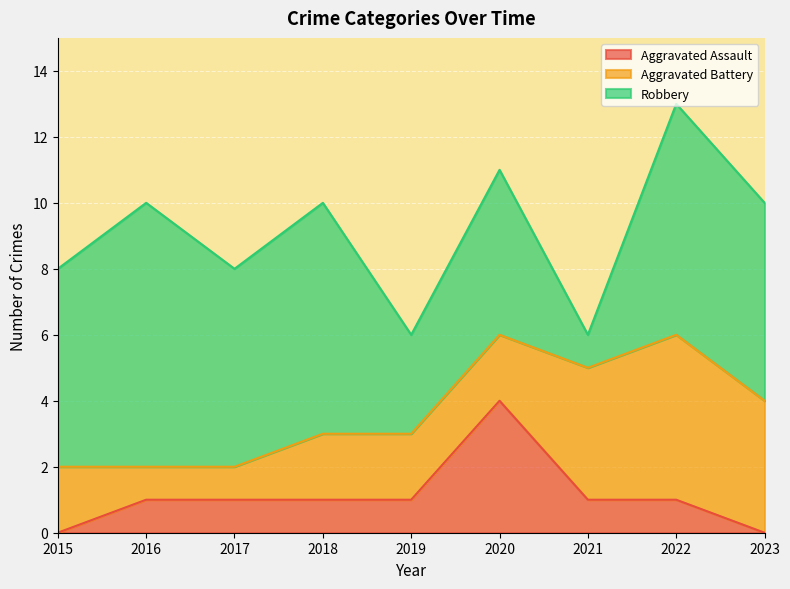

What is the sum of all Robbery values?

49